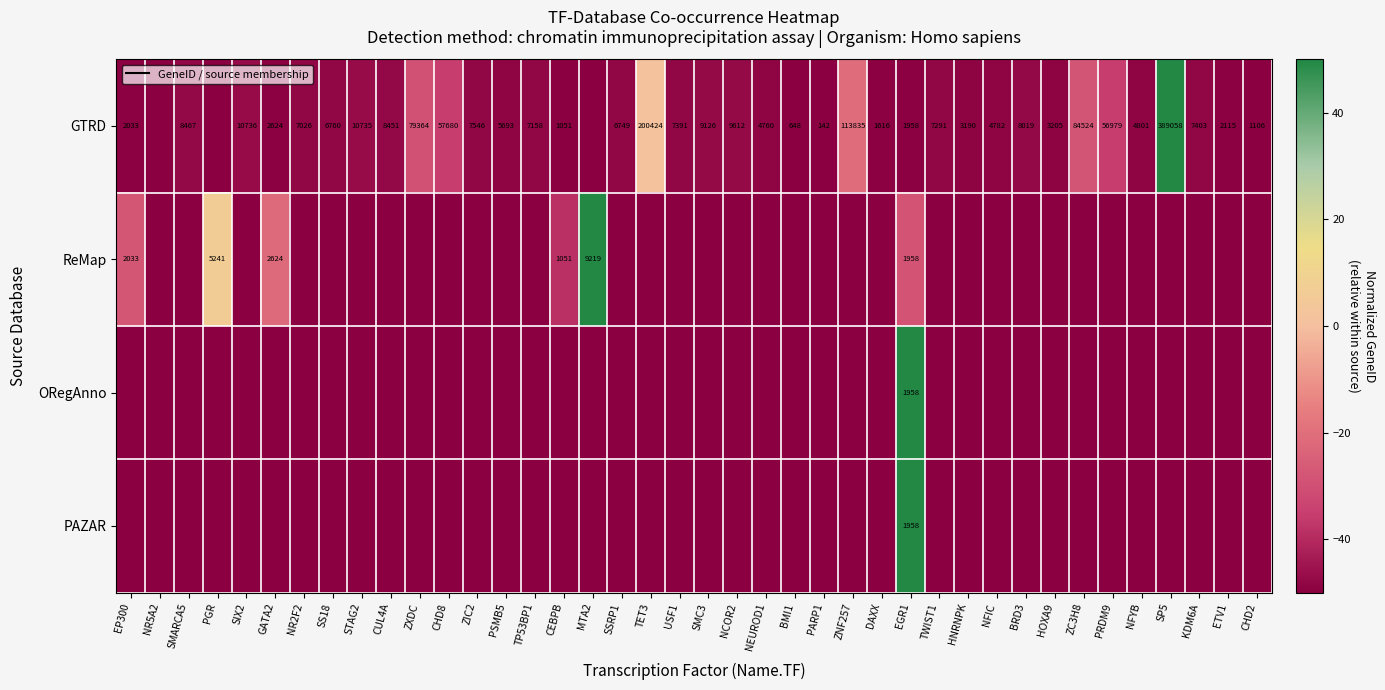

What is the difference between the GTRD values at USF1 and BMI1?

6743